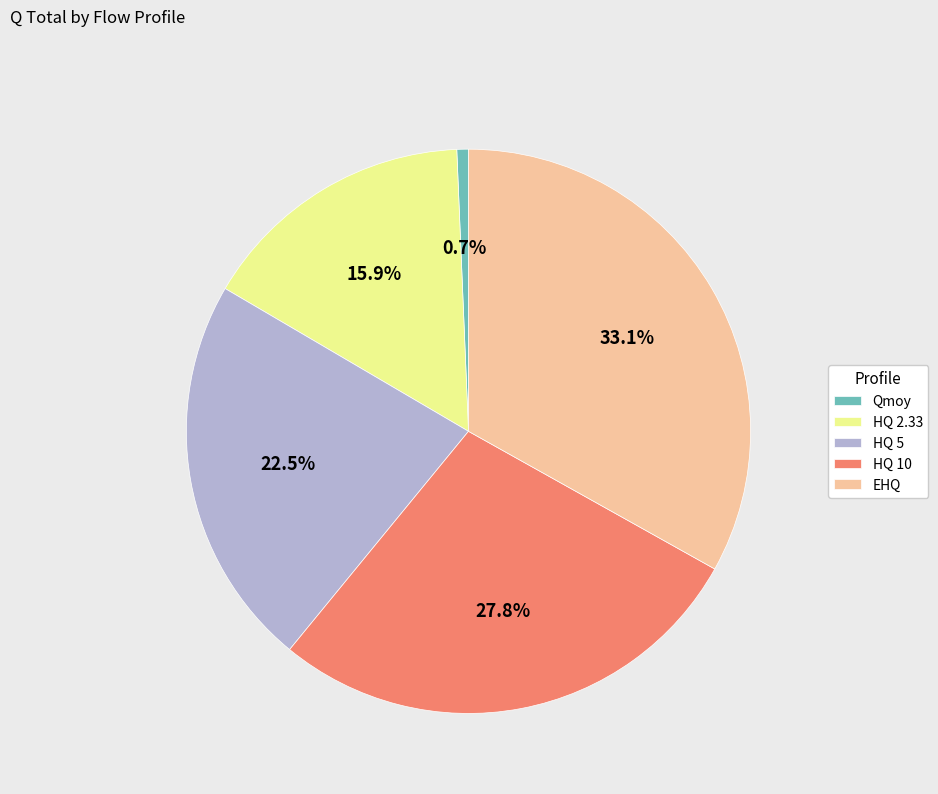

Do HQ 2.33 and HQ 10 together represent more than half of the pie?

No